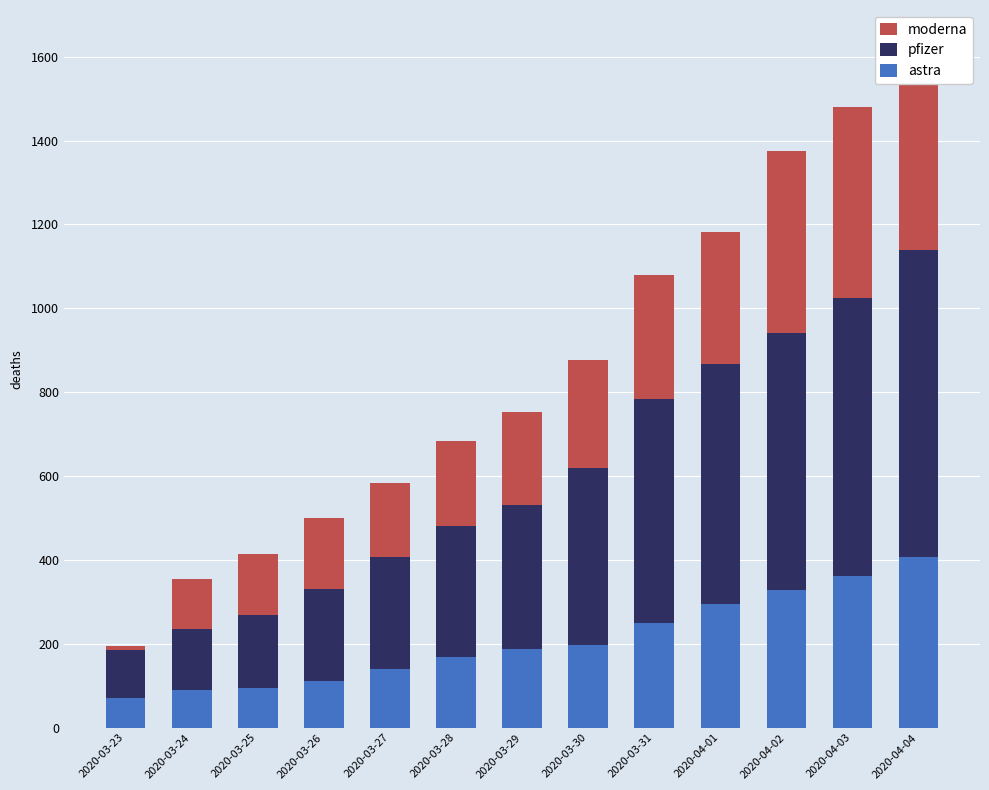

The value of astra at 2020-03-31 is 250. True or false?

True